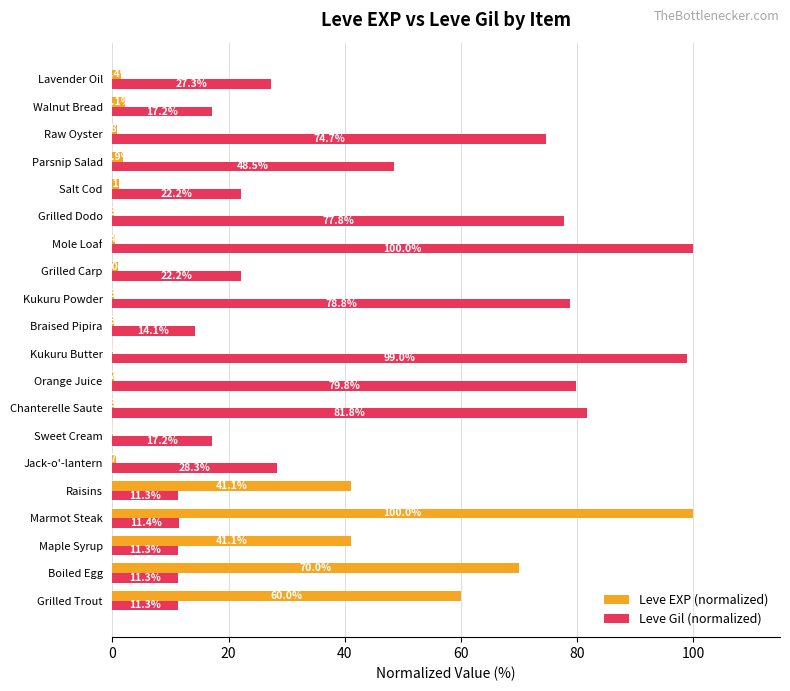

What is the approximate value of Leve EXP (normalized) at Raw Oyster?

0.8